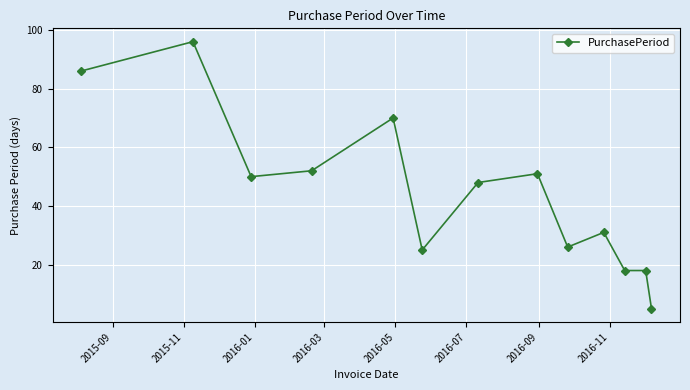

What is the average value?

44